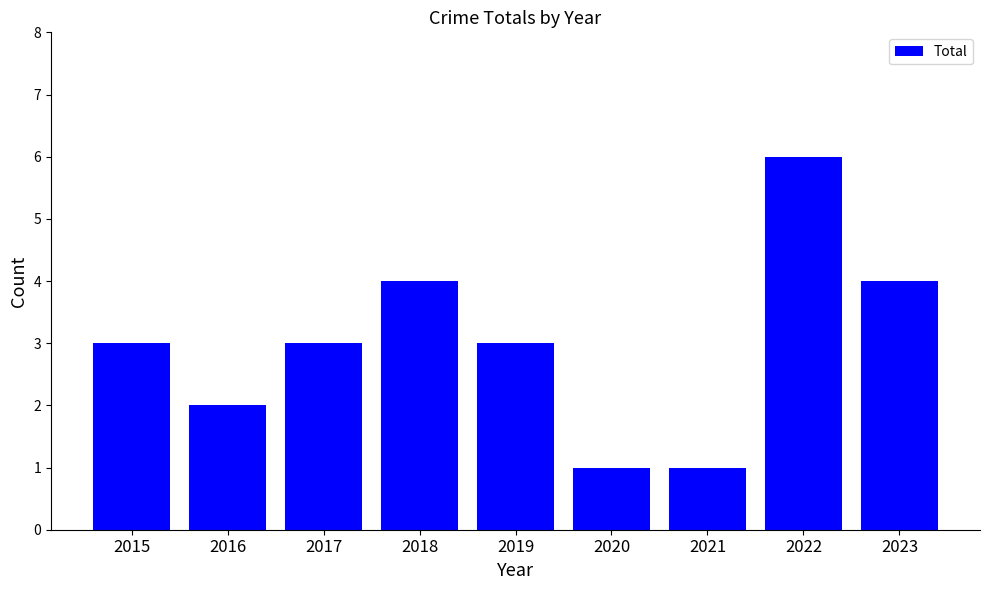

Reading left to right, what are all the values shown in this chart?

2015=3	2016=2	2017=3	2018=4	2019=3	2020=1	2021=1	2022=6	2023=4